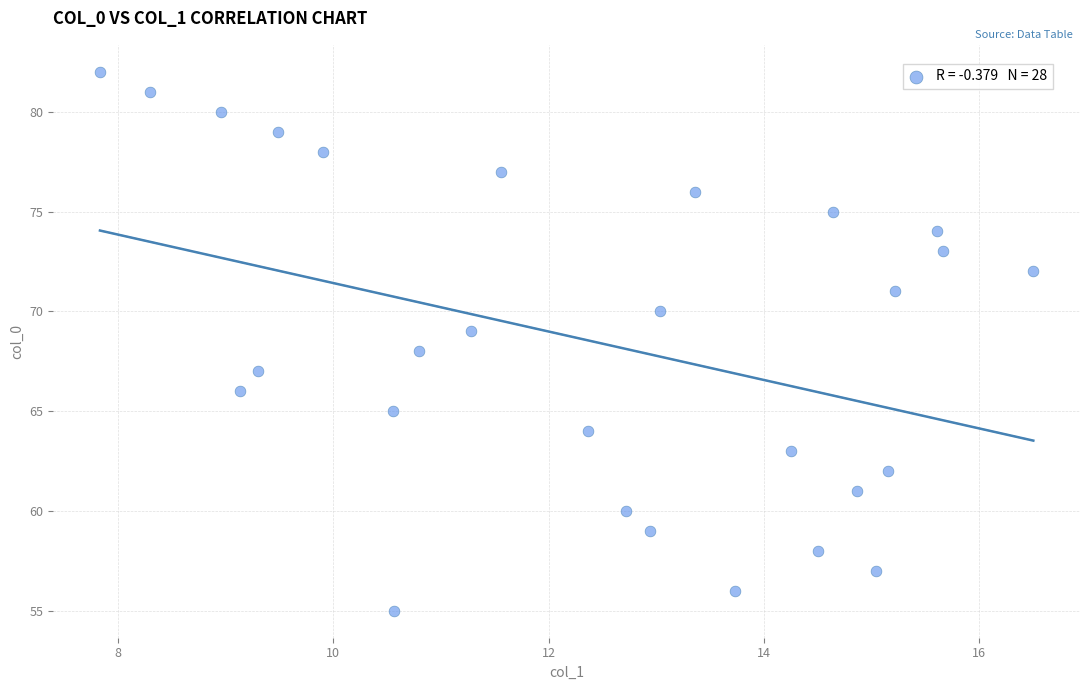

What is the range of Y values (max minus min)?

27